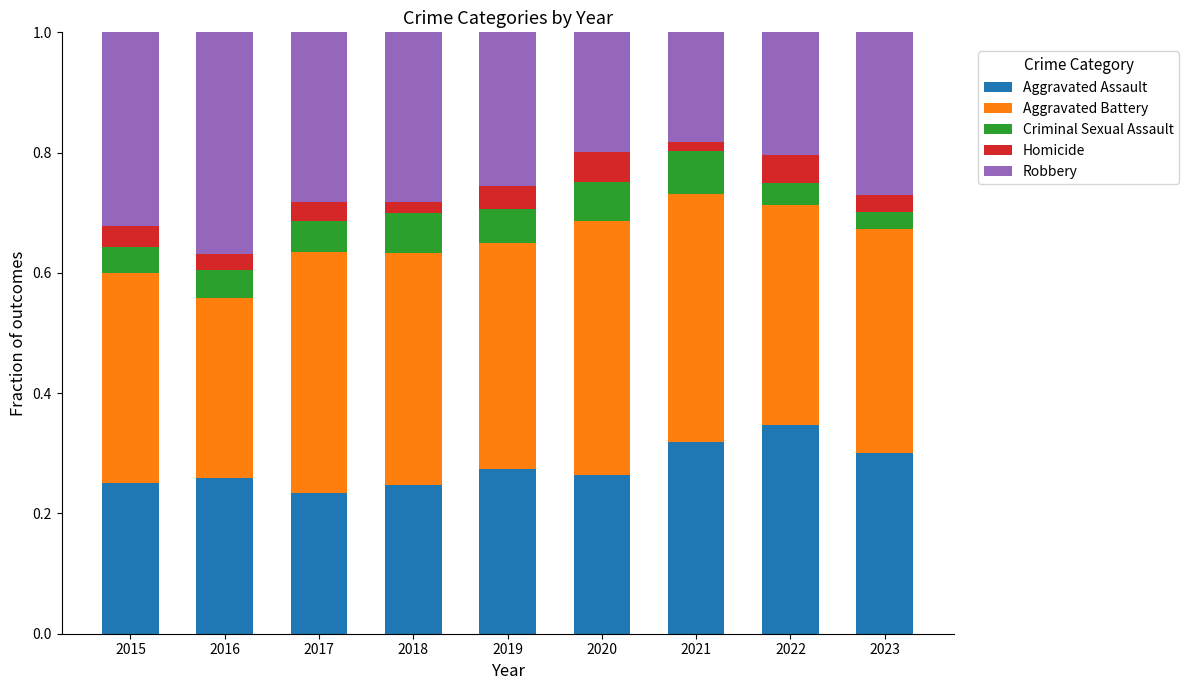

Count the Aggravated Assault values in the range 0 to 1.

9